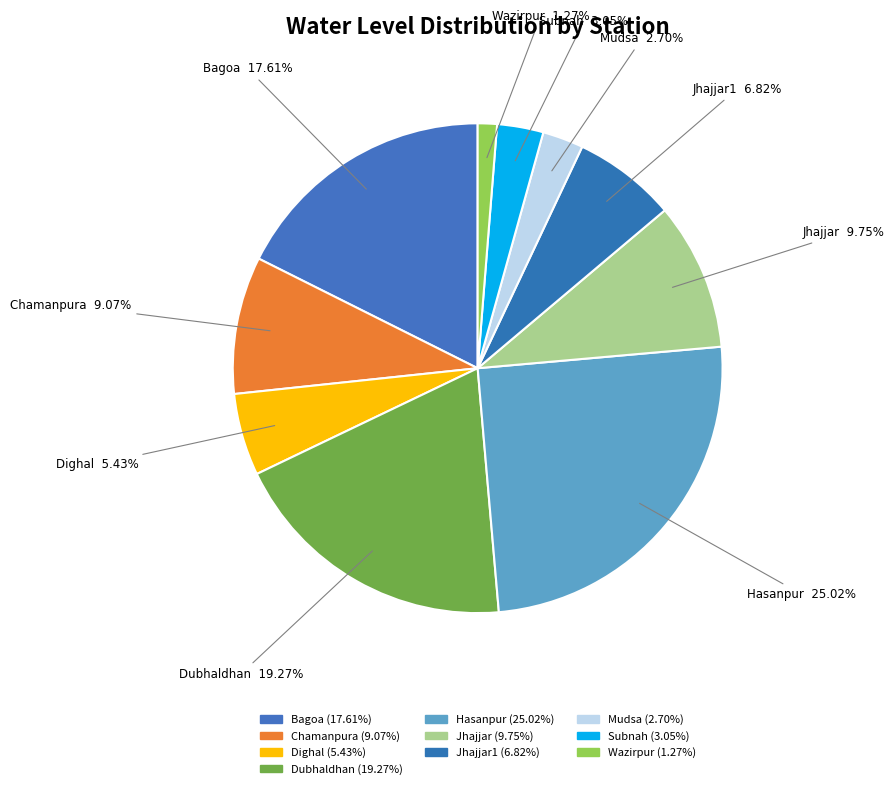

How many slices are in this pie chart?

10